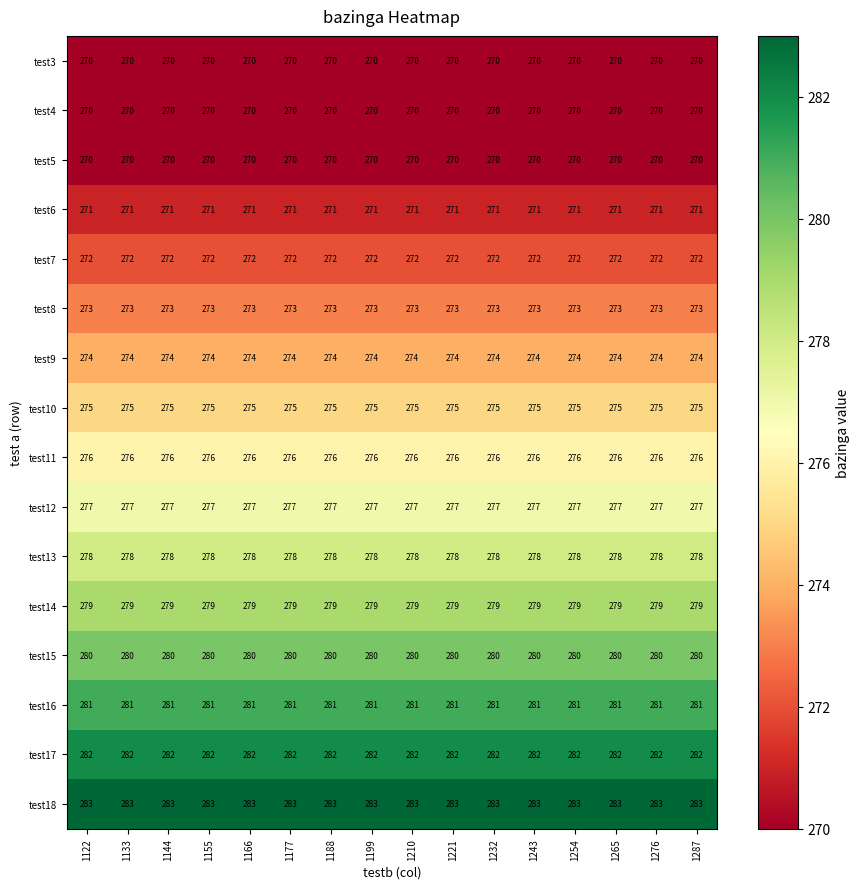

What is the total value across all series at 1221?

4411